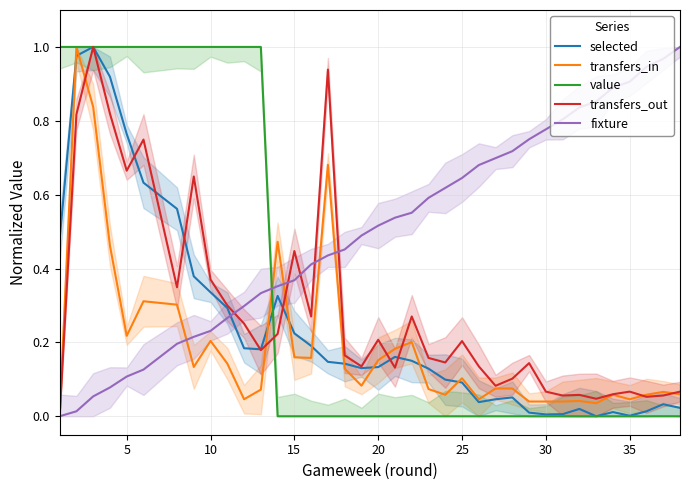

The fixture series shows 0.1 at 5. True or false?

True